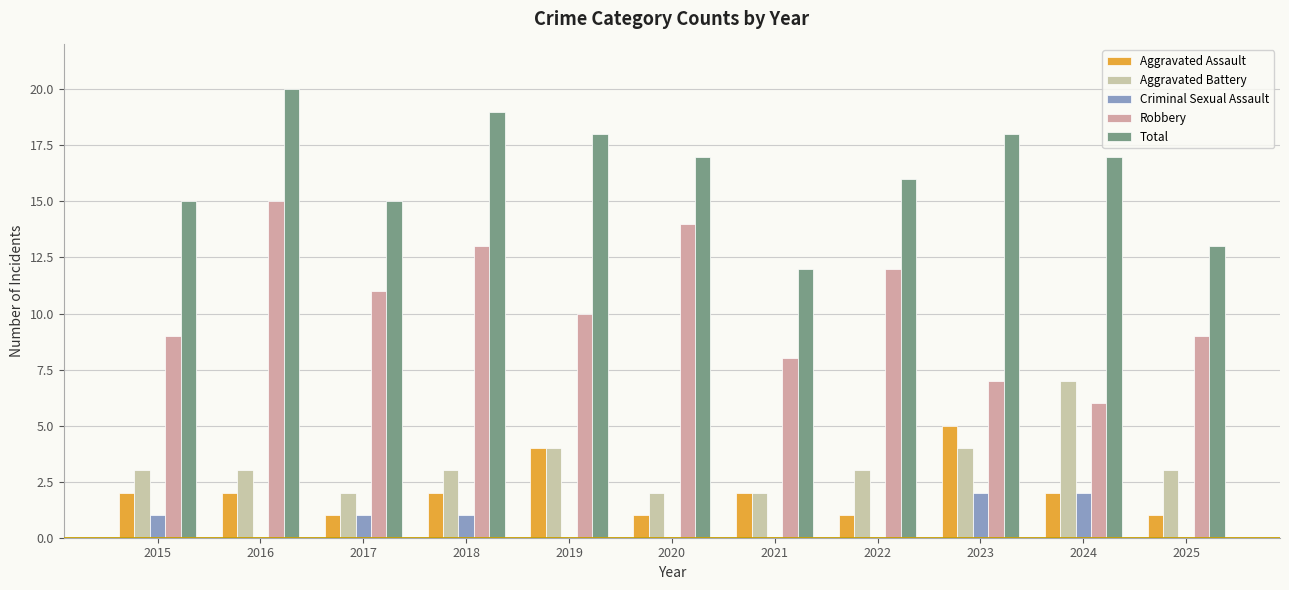

Reading left to right, what are all the values shown in this chart?

Aggravated Assault: 2	2	1	2	4	1	2	1	5	2	1
Aggravated Battery: 3	3	2	3	4	2	2	3	4	7	3
Criminal Sexual Assault: 1	0	1	1	0	0	0	0	2	2	0
Robbery: 9	15	11	13	10	14	8	12	7	6	9
Total: 15	20	15	19	18	17	12	16	18	17	13